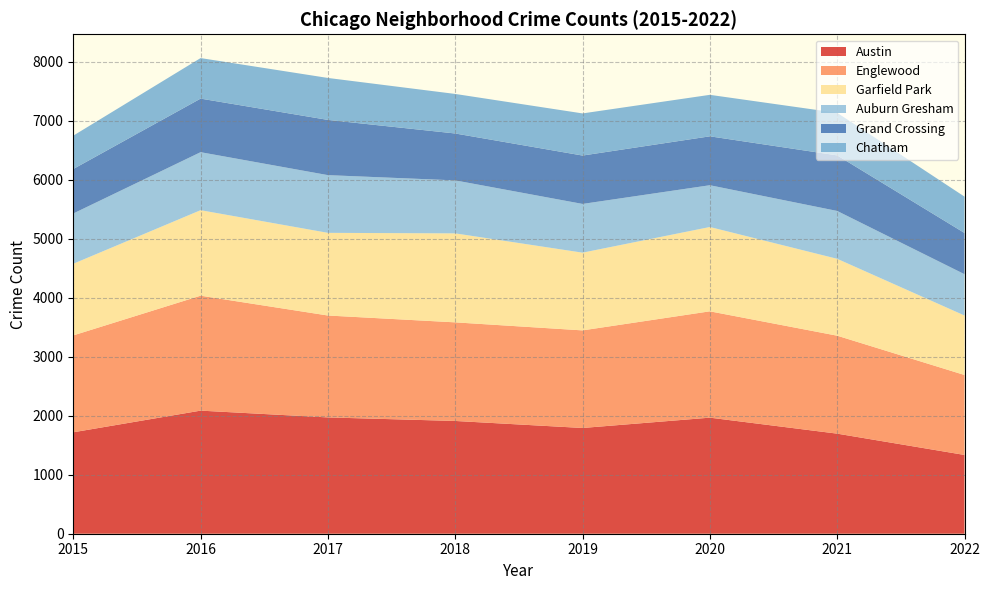

Reading left to right, extract all data points from this chart.

Austin: 1719	2086	1971	1911	1792	1967	1696	1335
Englewood: 1642	1948	1727	1671	1654	1802	1660	1355
Garfield Park: 1214	1449	1401	1508	1317	1429	1303	1008
Auburn Gresham: 852	983	978	898	826	708	811	700
Grand Crossing: 754	908	936	795	820	829	942	699
Chatham: 565	687	711	670	714	703	721	616